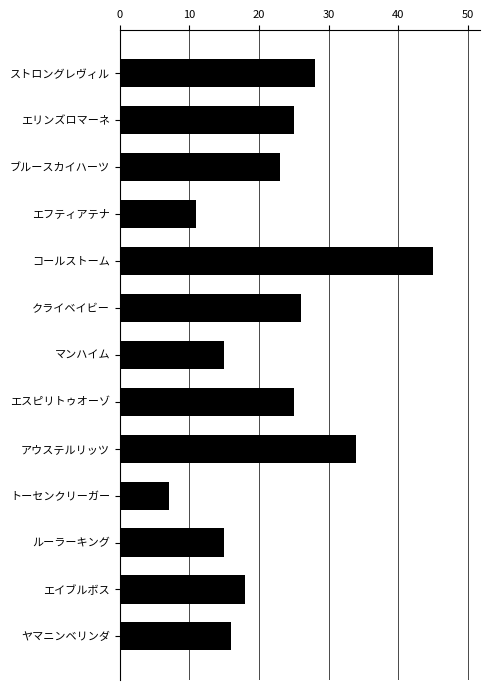

Reading bottom to top, transcribe all the data shown in this chart.

16	18	15	7	34	25	15	26	45	11	23	25	28